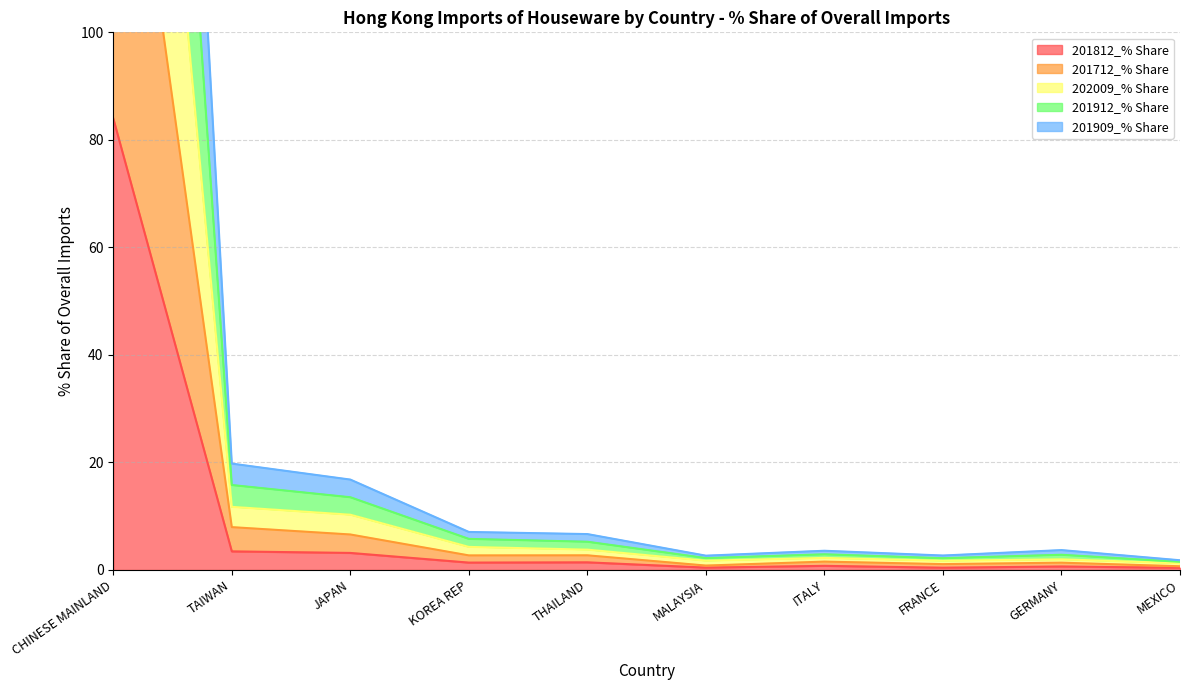

Which category has the highest value across all series?

CHINESE MAINLAND